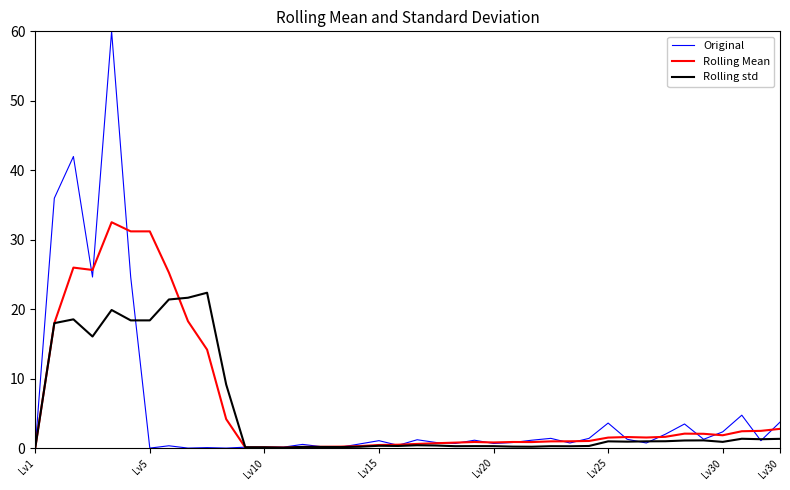

What is the maximum value shown in the chart?

60.0